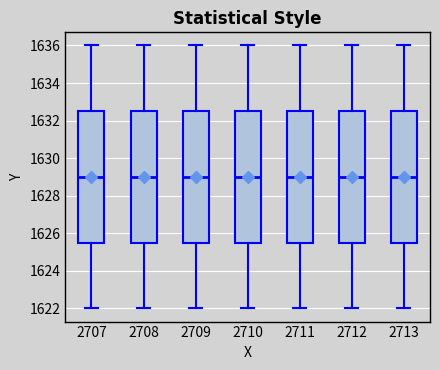

Reading left to right, transcribe this box plot: for each box, give where its median line is, the range the box spans, and where its two whiskers end, as read against the y-axis. The values are not printed on the chart, so give them approximately, as read against the axis.

2707: median 1629.0, box 1625.6 to 1632.6, whiskers 1622.0 to 1636.0
2708: median 1629.0, box 1625.6 to 1632.6, whiskers 1622.0 to 1636.0
2709: median 1629.0, box 1625.6 to 1632.6, whiskers 1622.0 to 1636.0
2710: median 1629.0, box 1625.6 to 1632.6, whiskers 1622.0 to 1636.0
2711: median 1629.0, box 1625.6 to 1632.6, whiskers 1622.0 to 1636.0
2712: median 1629.0, box 1625.6 to 1632.6, whiskers 1622.0 to 1636.0
2713: median 1629.0, box 1625.6 to 1632.6, whiskers 1622.0 to 1636.0